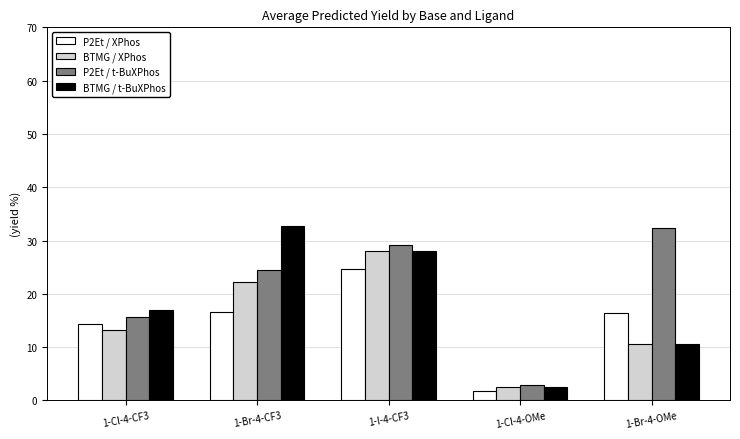

What is the total value across all series at 1-I-4-CF3?

110.1